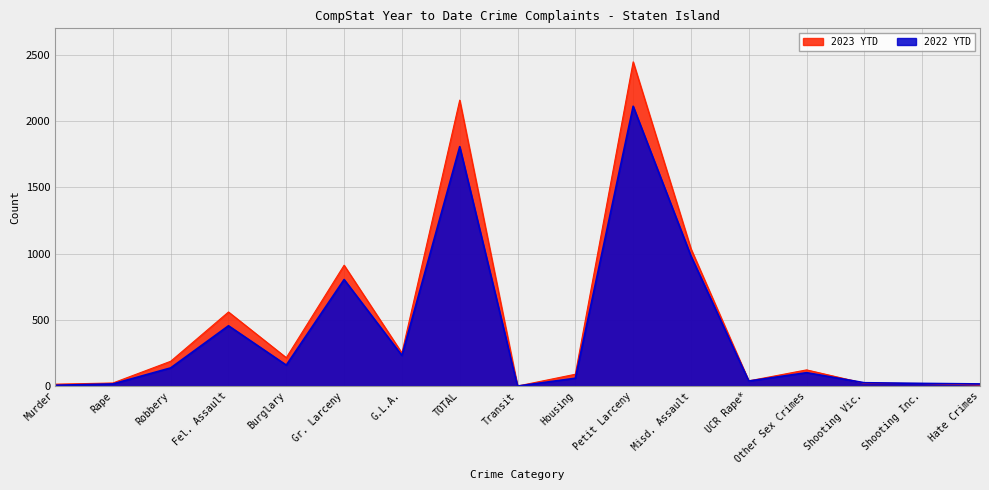

Count the number of data series in this chart.

2